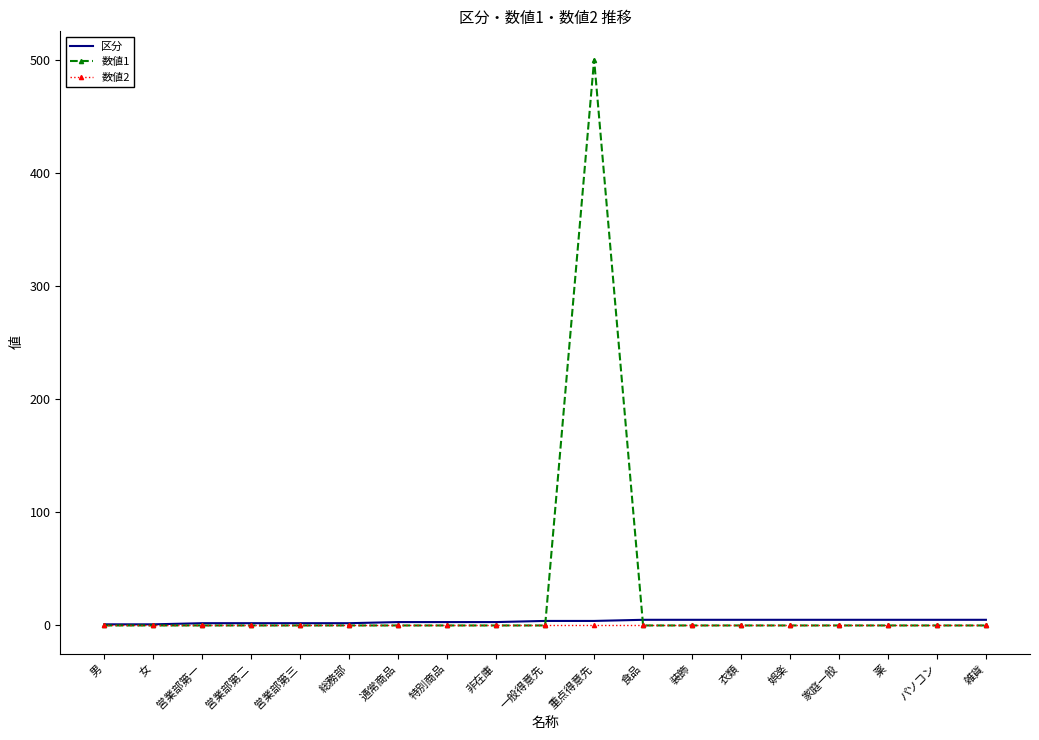

Is it true that 数値1 equals 0 at 営業部第三?

True